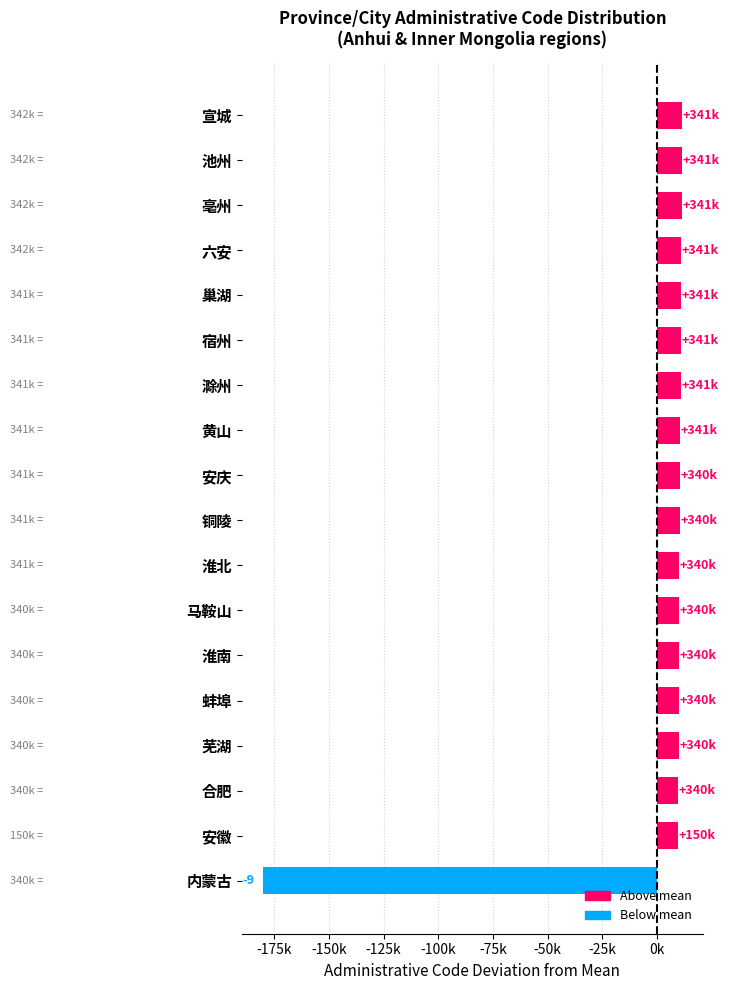

Are the bars horizontal?

Yes